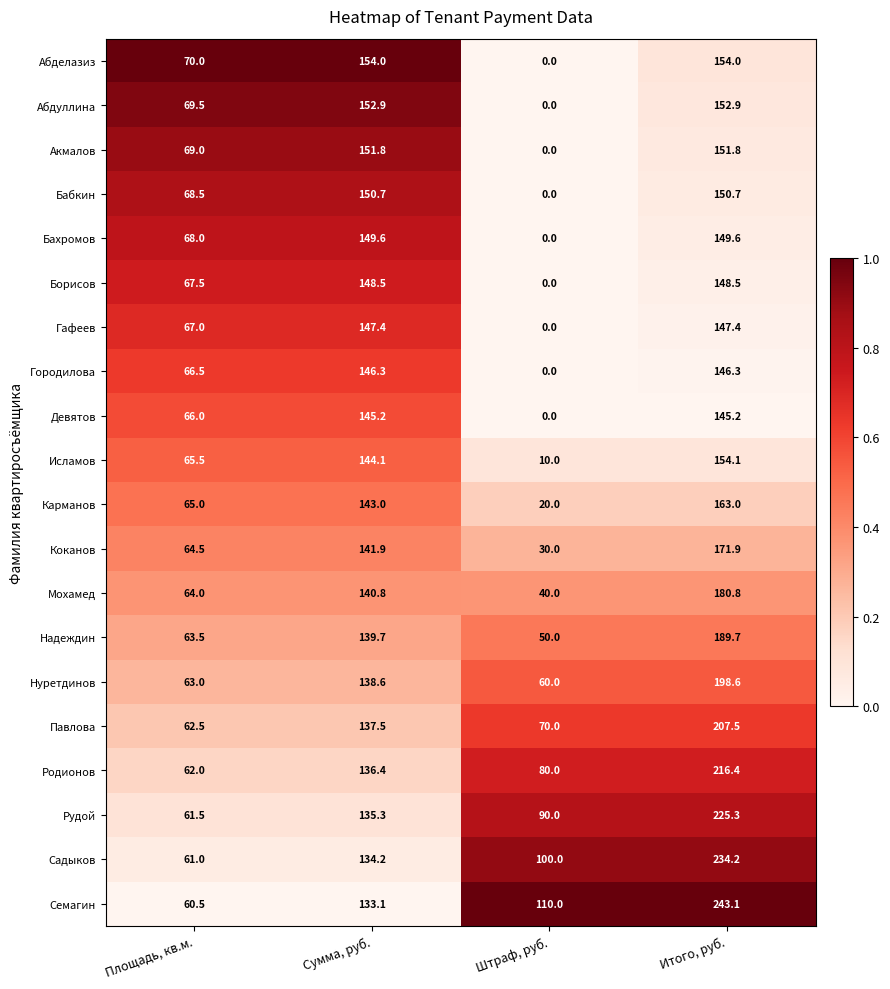

What is the difference between the second highest and minimum values in the Надеждин series?

89.7